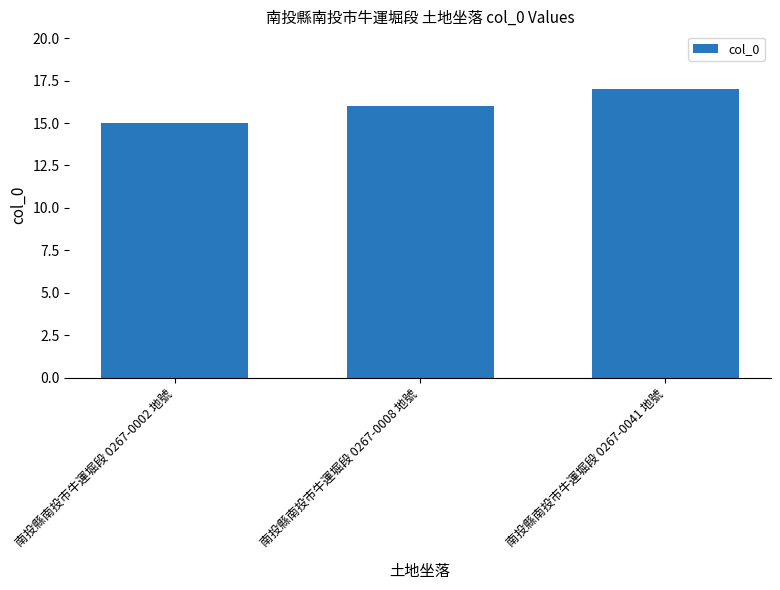

What is the maximum value shown in the chart?

17